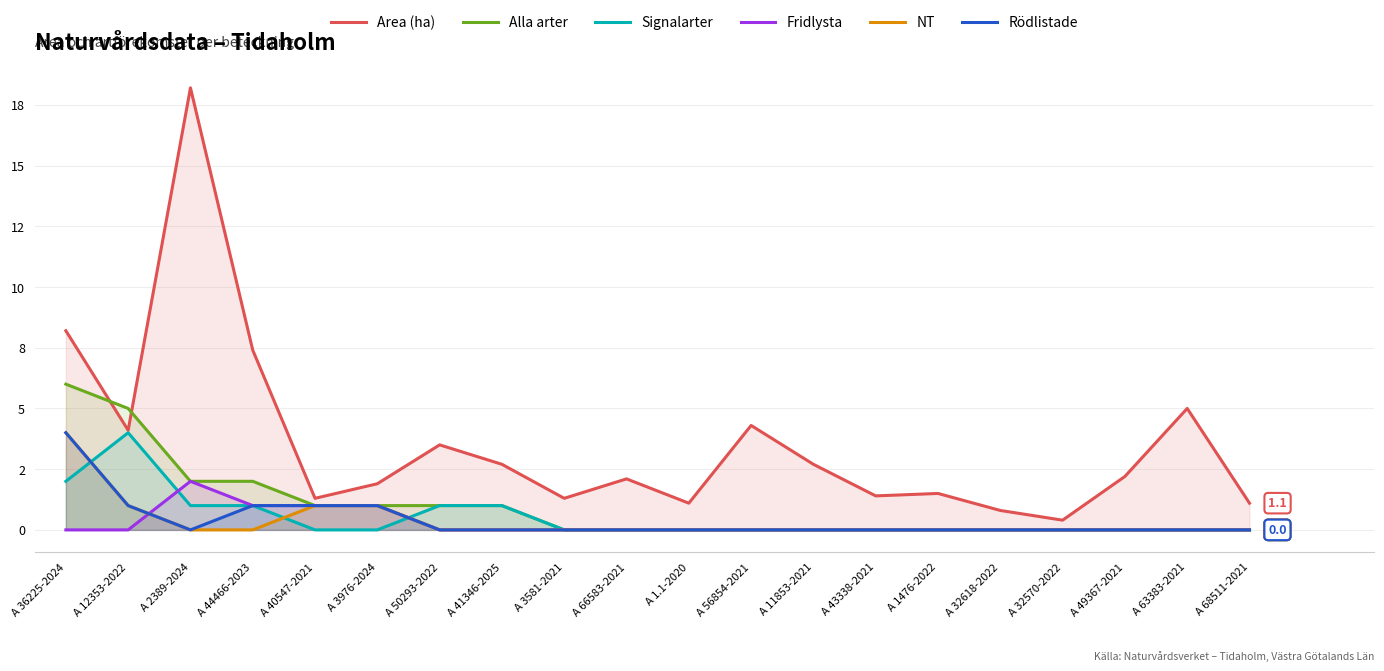

Which series has the largest total across all categories?

Area (ha)